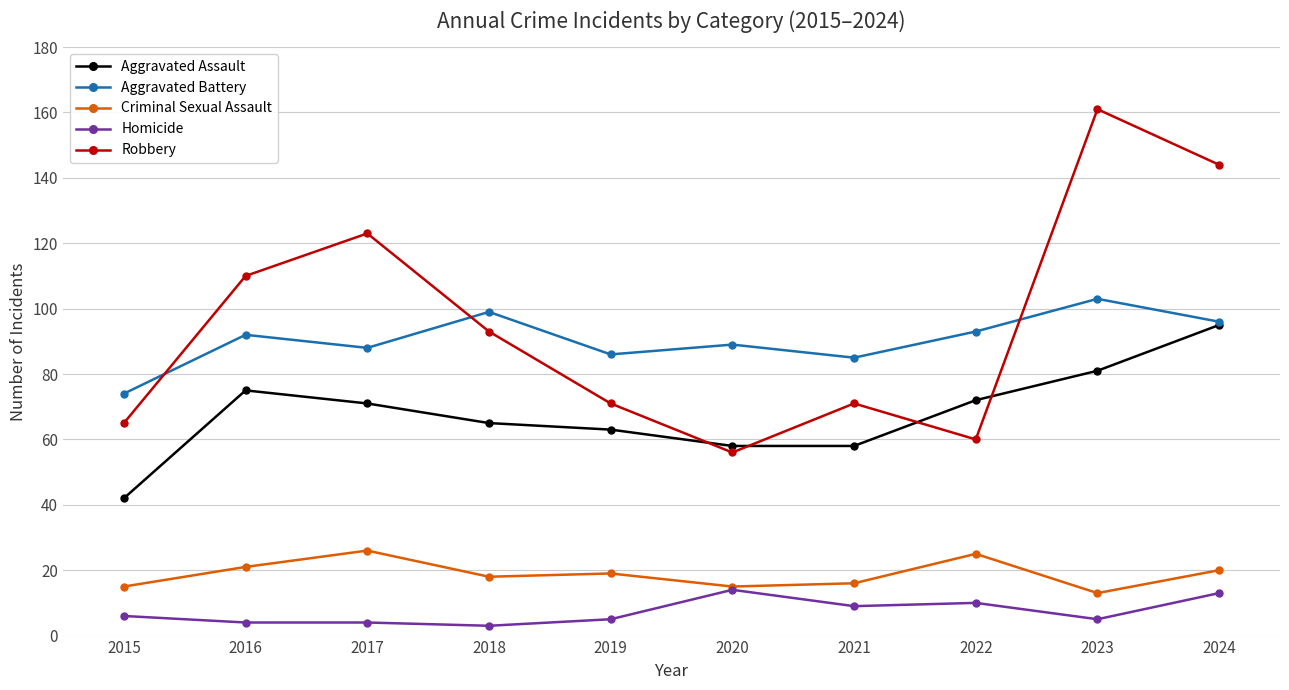

What are all the series names shown in the legend?

Aggravated Assault, Aggravated Battery, Criminal Sexual Assault, Homicide, Robbery